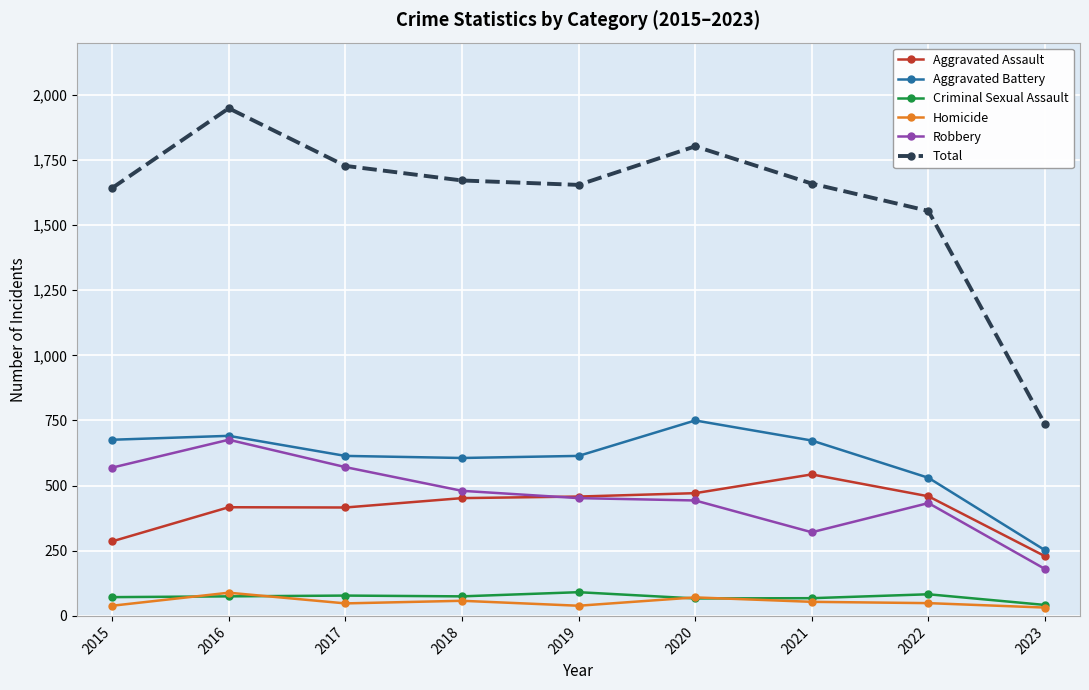

At which category is the sum across all series the highest?

2016